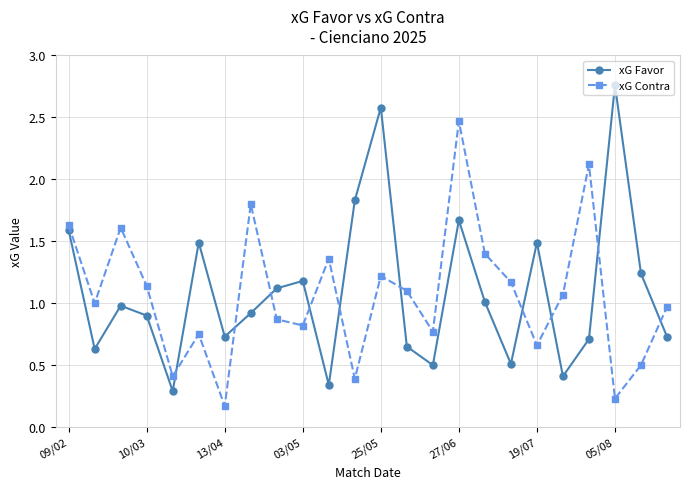

How many interior local valleys does the xG Favor series have?

7